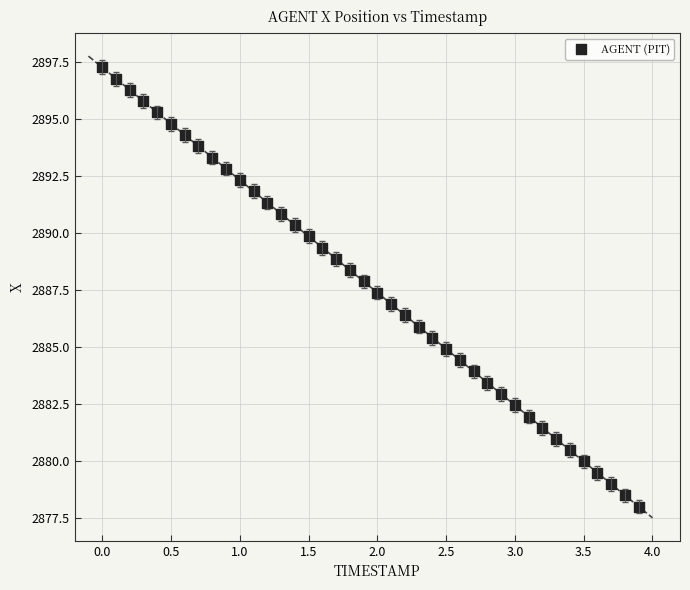

What is the range of X values (max minus min)?

3.9